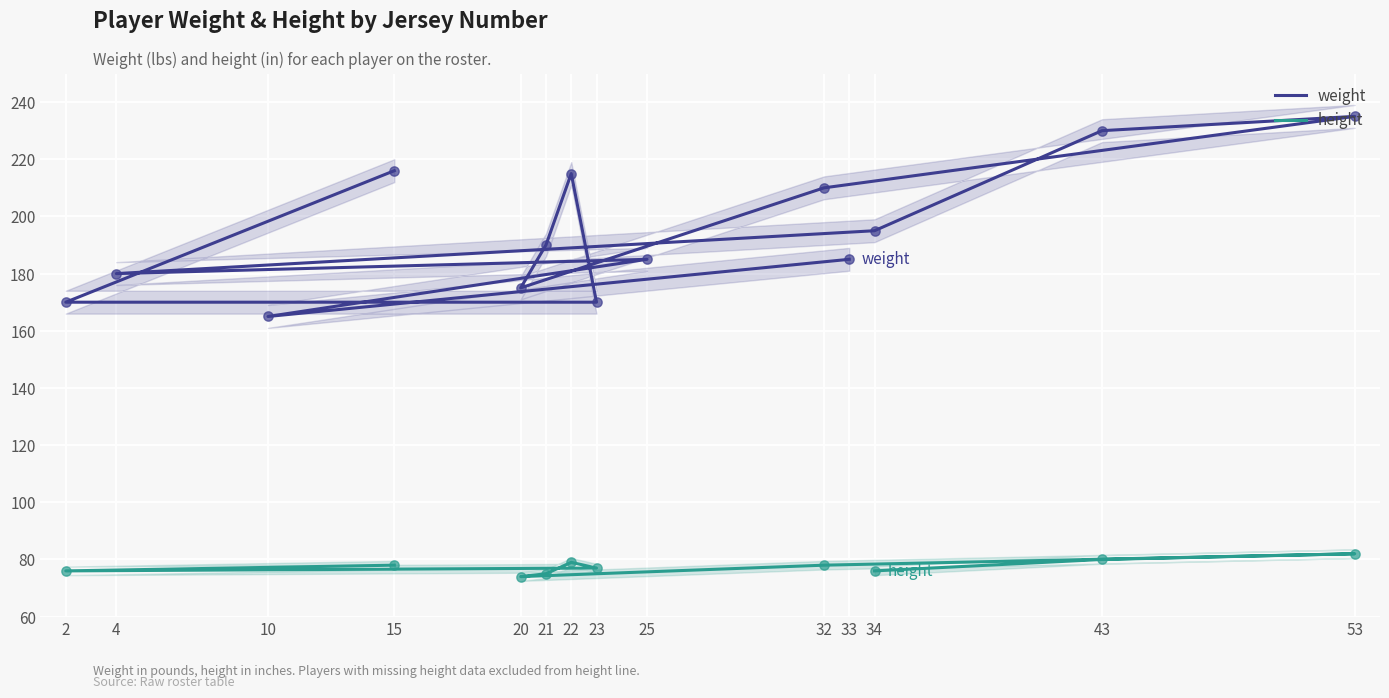

Which has a higher value, 4 or 25?

25